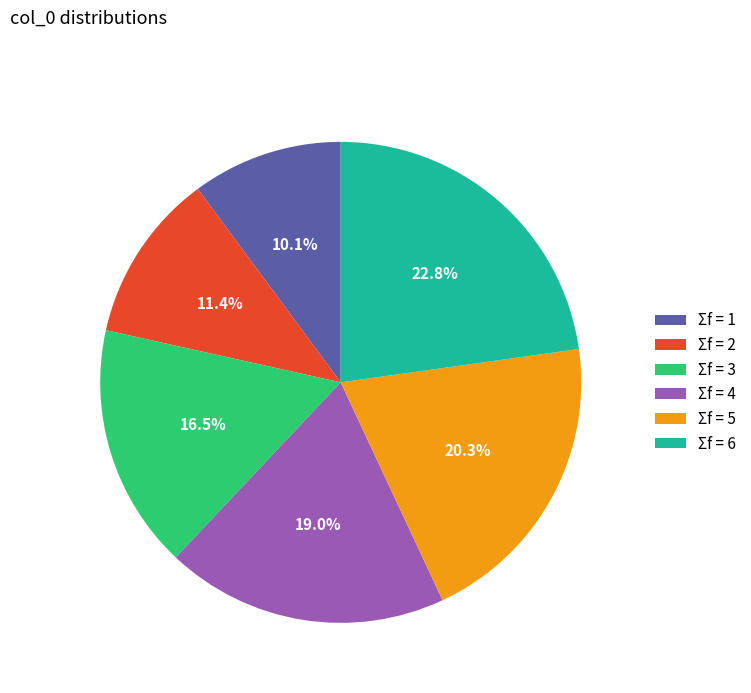

To the nearest percent, what is the difference between the largest and smallest slice percentages?

13%